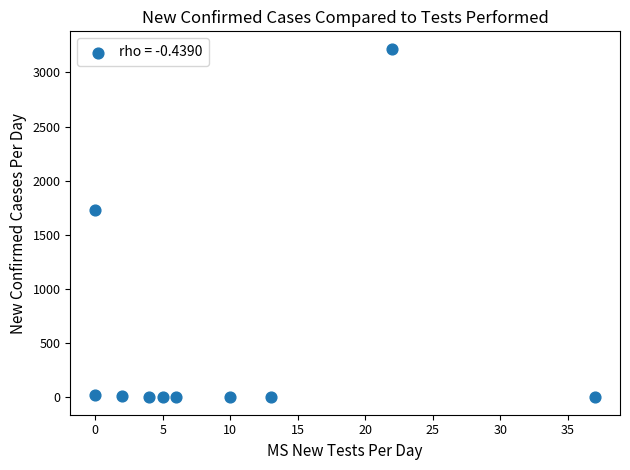

What Y value in the scatter plot is closest to 1610?

1733